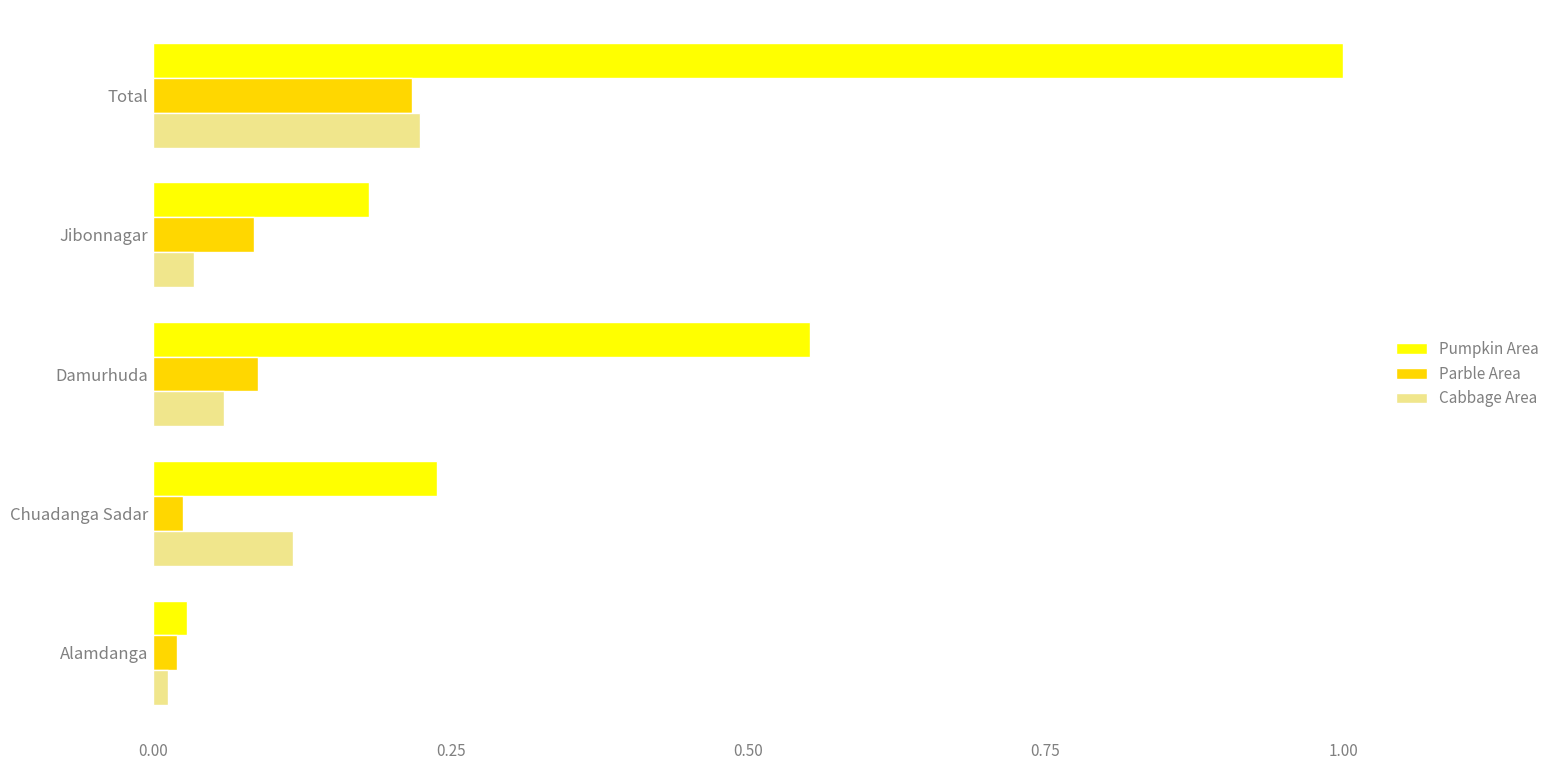

What is the sum of all Pumpkin Area values?

2.0